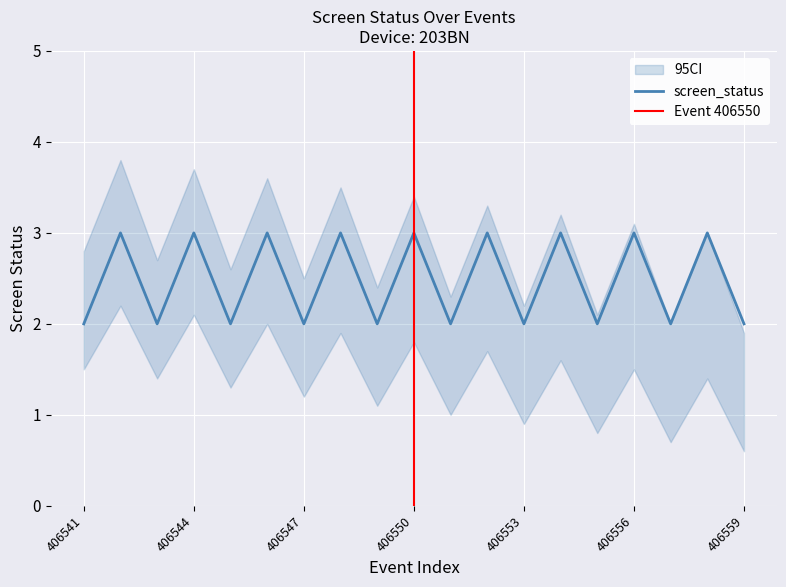

How many series are shown in this chart?

3